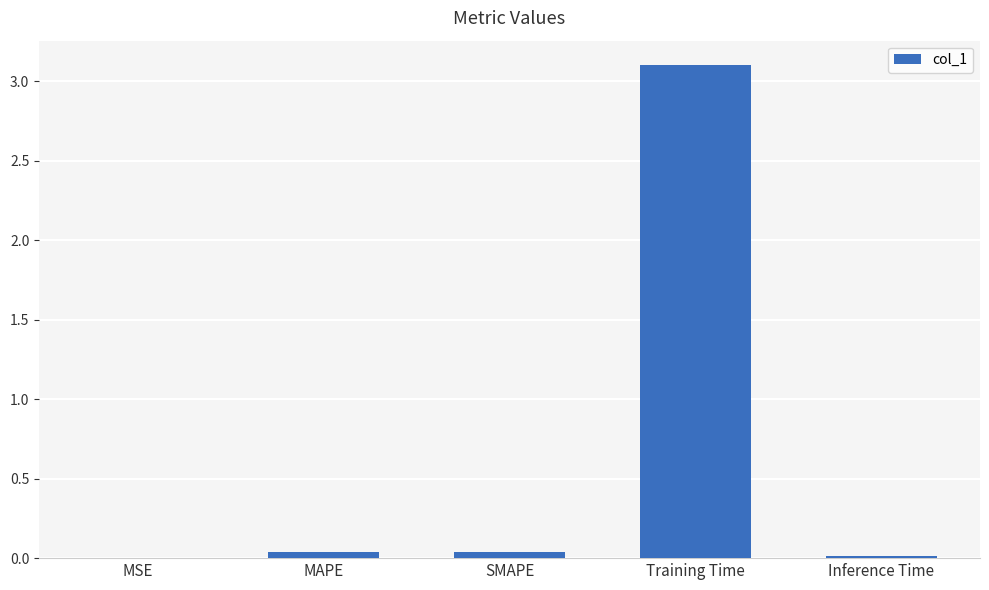

At which category does the chart reach its peak across all series?

Training Time